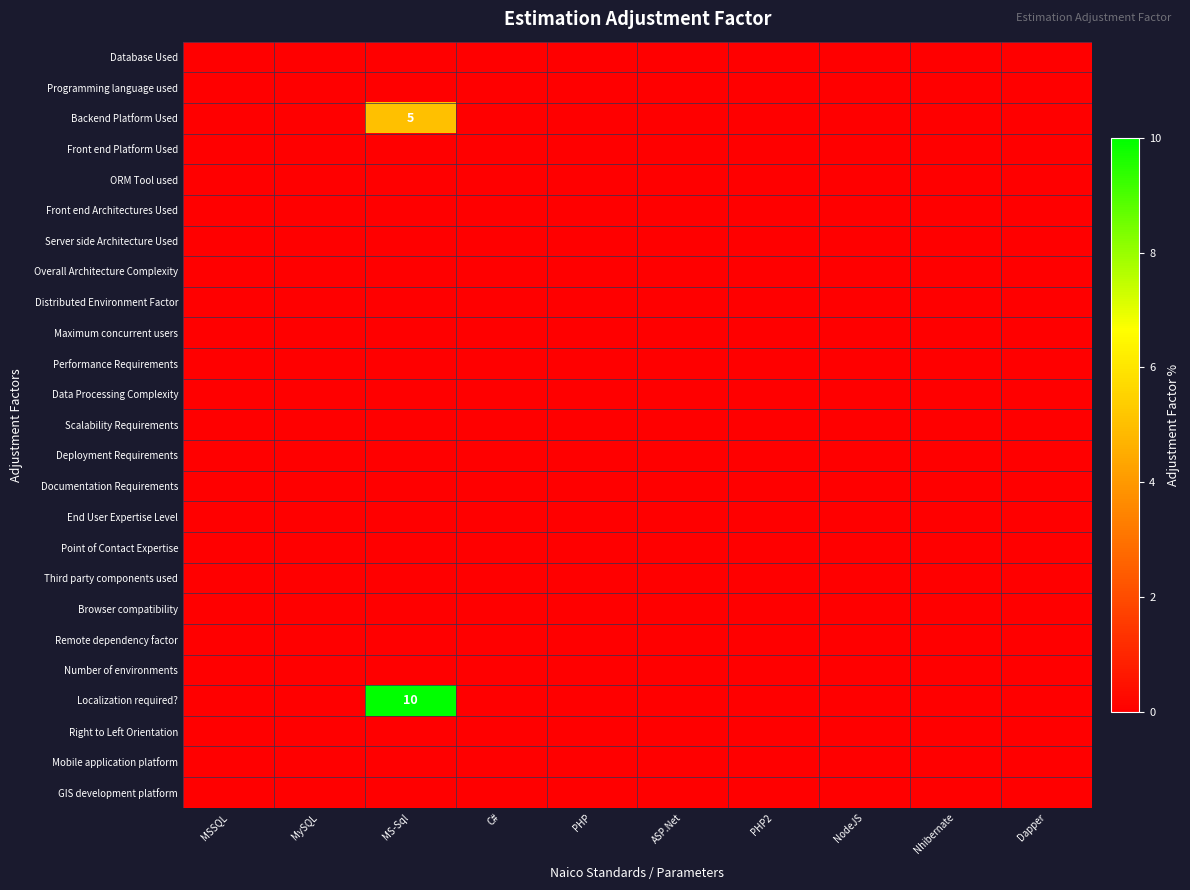

Rank the series at MS-Sql from lowest to highest value.

Database Used, Programming language used, Front end Platform Used, ORM Tool used, Front end Architectures Used, Server side Architecture Used, Overall Architecture Complexity, Distributed Environment Factor, Maximum concurrent users, Performance Requirements, Data Processing Complexity, Scalability Requirements, Deployment Requirements, Documentation Requirements, End User Expertise Level, Point of Contact Expertise, Third party components used, Browser compatibility, Remote dependency factor, Number of environments, Right to Left Orientation, Mobile application platform, GIS development platform, Backend Platform Used, Localization required?